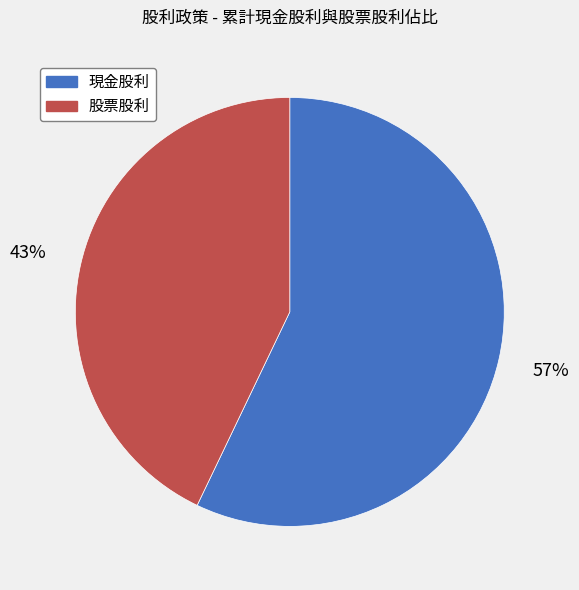

To the nearest percent, what percentage of the pie is 股票股利?

43%